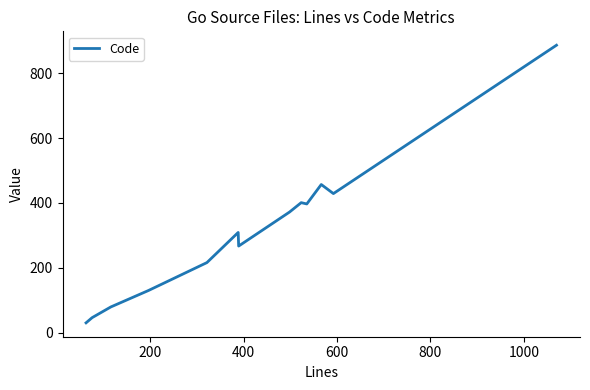

Reading right to left, transcribe all the data shown in this chart.

887	429	457	397	401	372	267	309	216	130	79	46	30